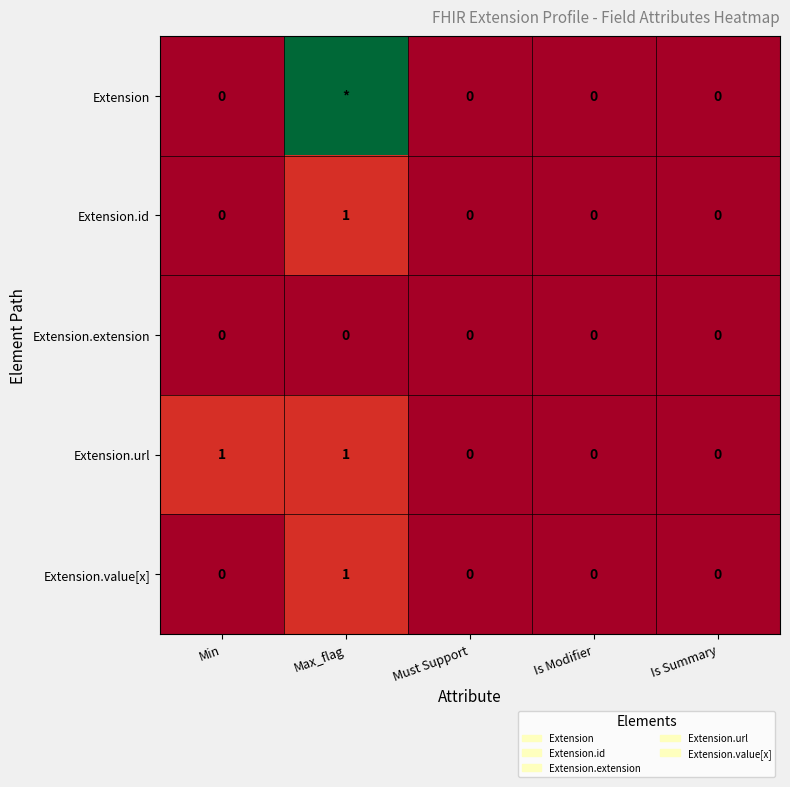

At which label does Extension reach its minimum?

Min